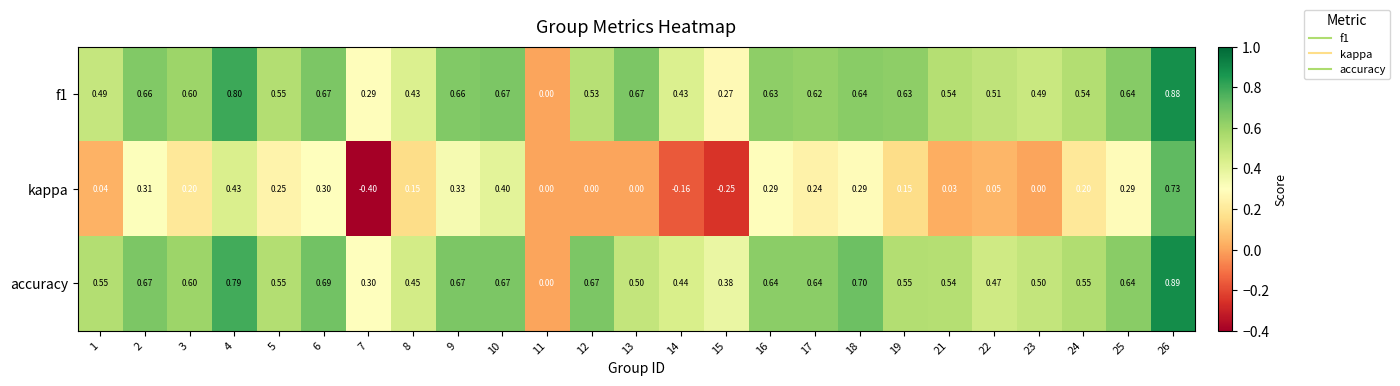

Is the value of f1 at 2 greater than the value of kappa at 16?

Yes